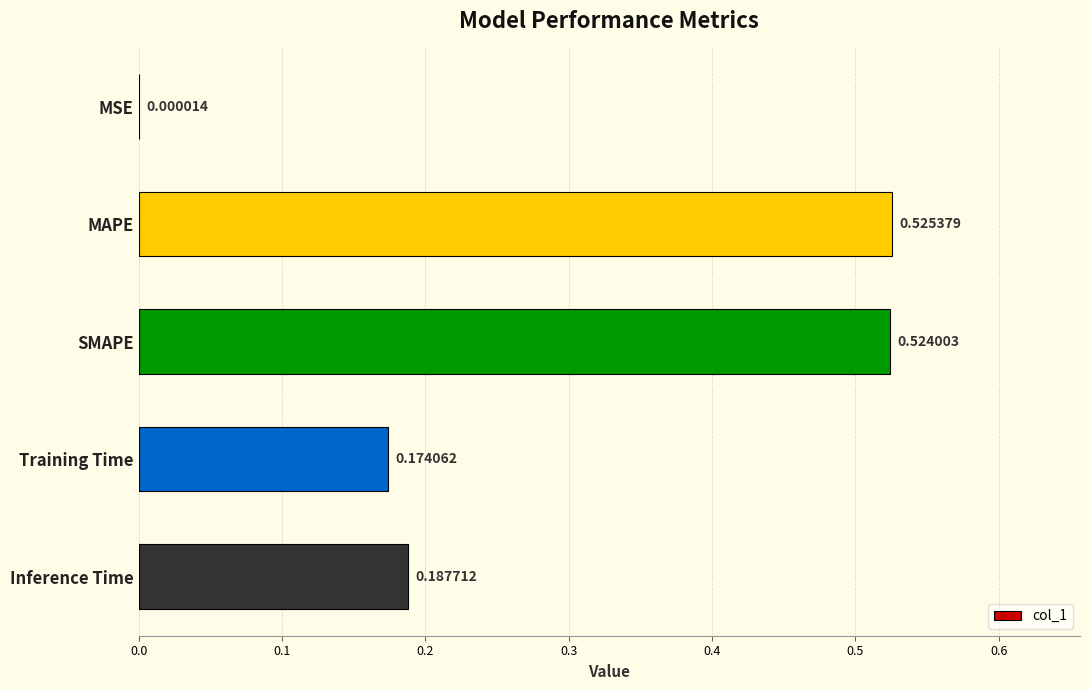

Where is the data nearest to the value 0?

MSE